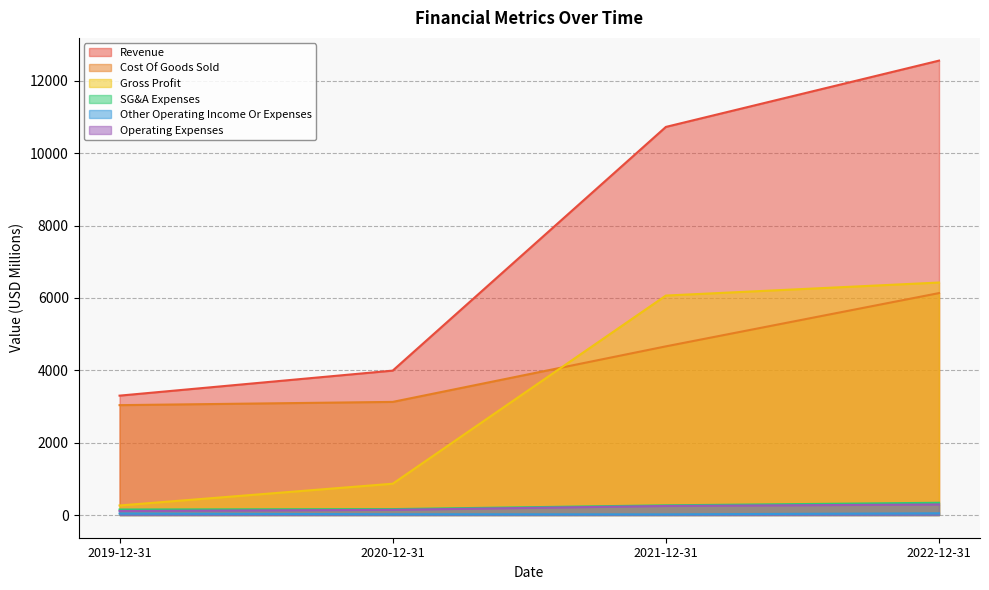

What is the label of the 2nd point from the right?

2021-12-31